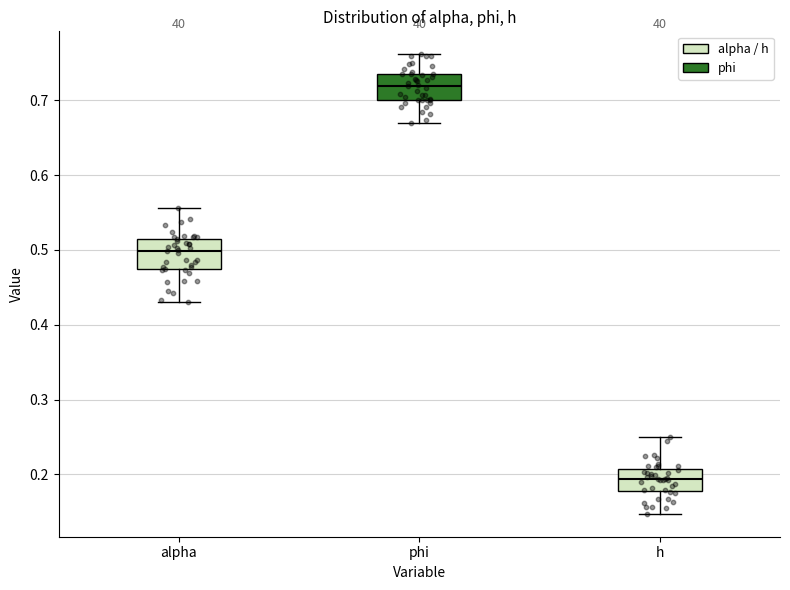

Reading left to right, transcribe this box plot: for each box, give where its median line is, the range the box spans, and where its two whiskers end, as read against the y-axis. The values are not printed on the chart, so give them approximately, as read against the axis.

alpha: median 0.50, box 0.47 to 0.52, whiskers 0.43 to 0.56
phi: median 0.72, box 0.70 to 0.74, whiskers 0.67 to 0.76
h: median 0.19, box 0.18 to 0.21, whiskers 0.15 to 0.25